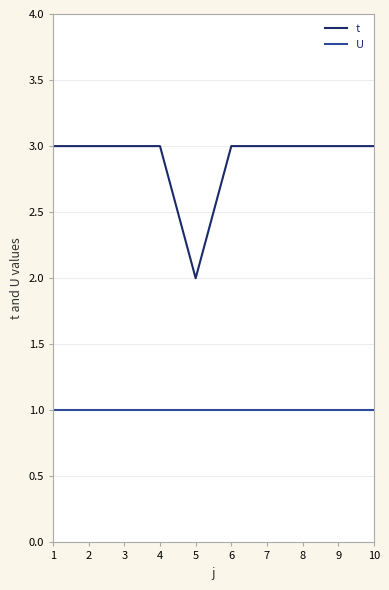

Which series has the largest total across all categories?

t